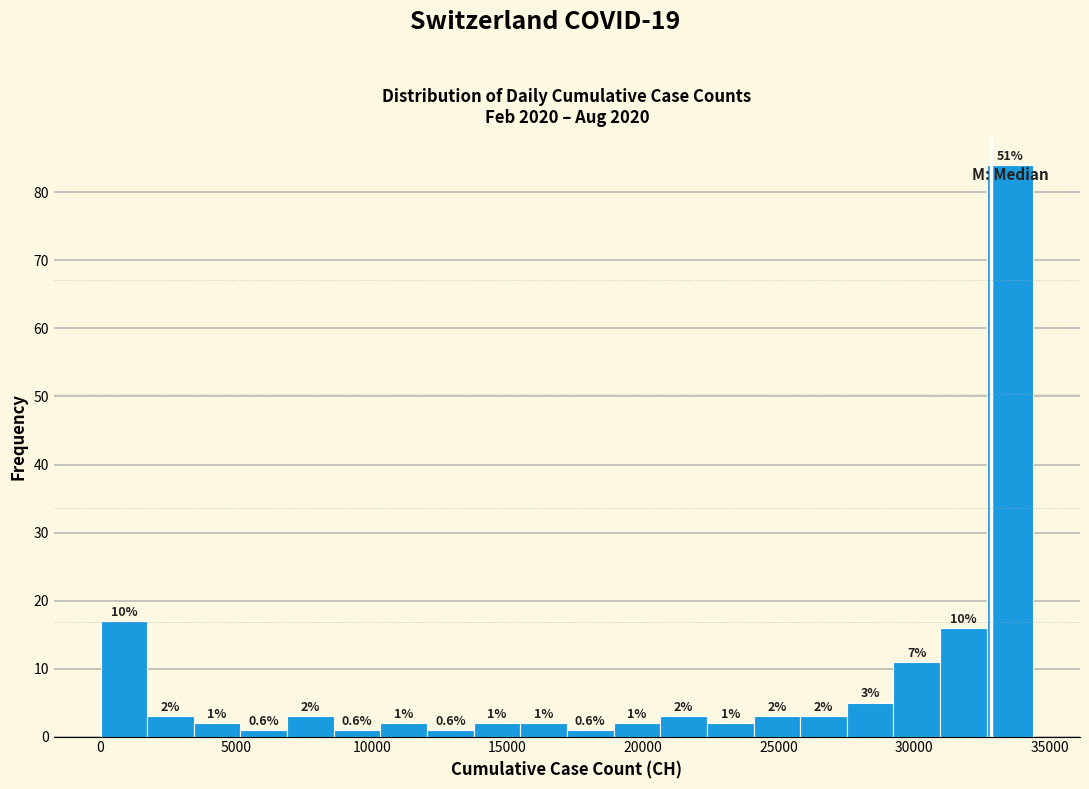

Around what value on the x-axis is the tallest bar? Give the approximate position of its centre, as read against the axis.

33500